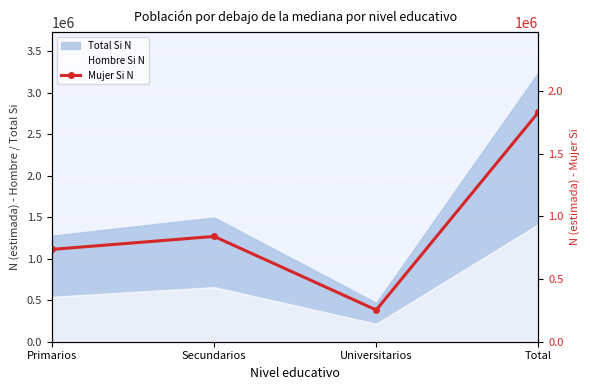

How many categories are shown in the chart?

4